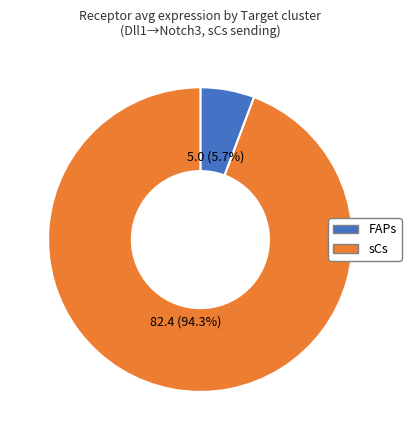

Which slice is the smallest?

FAPs